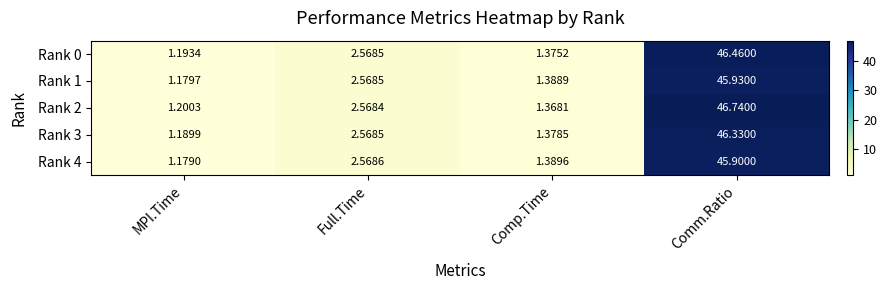

Which category has the lowest value in the Rank 1 series?

MPI.Time